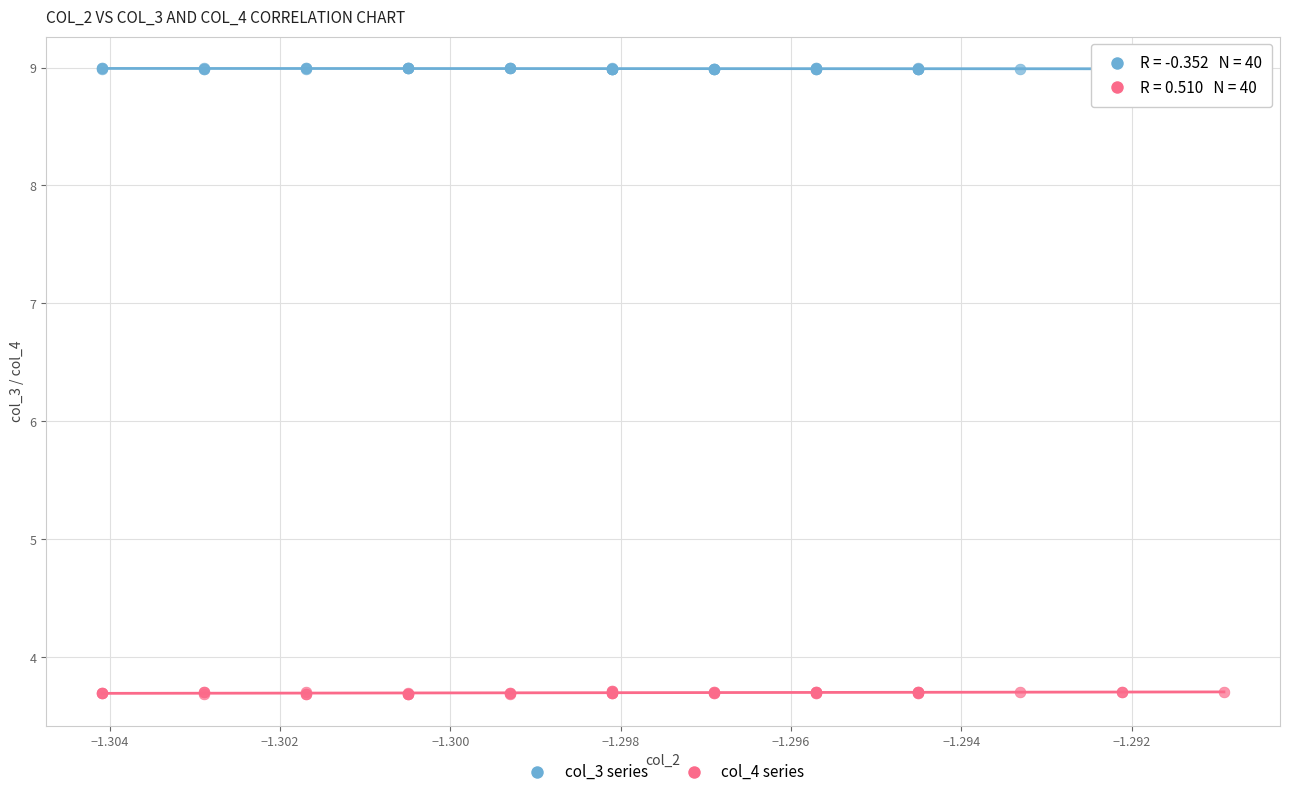

Which series reaches the maximum Y coordinate?

col_3 series